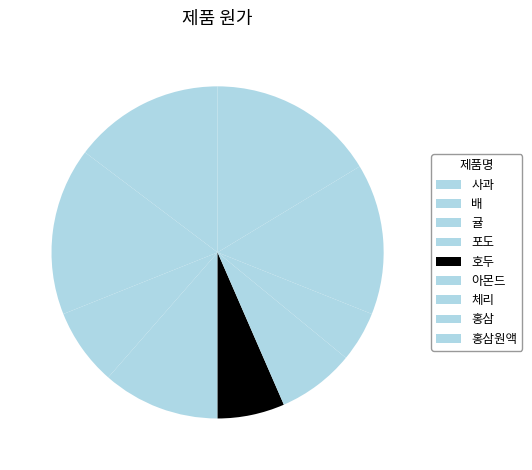

How many segments does this pie chart have?

9